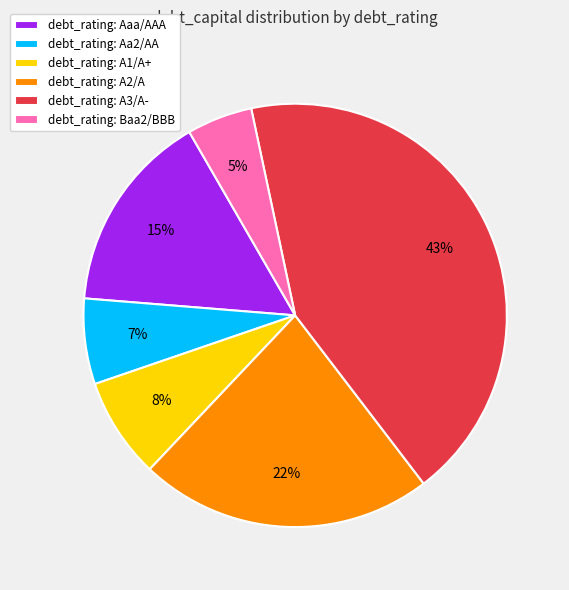

Rank the categories by value from highest to lowest.

debt_rating: A3/A-, debt_rating: A2/A, debt_rating: Aaa/AAA, debt_rating: A1/A+, debt_rating: Aa2/AA, debt_rating: Baa2/BBB